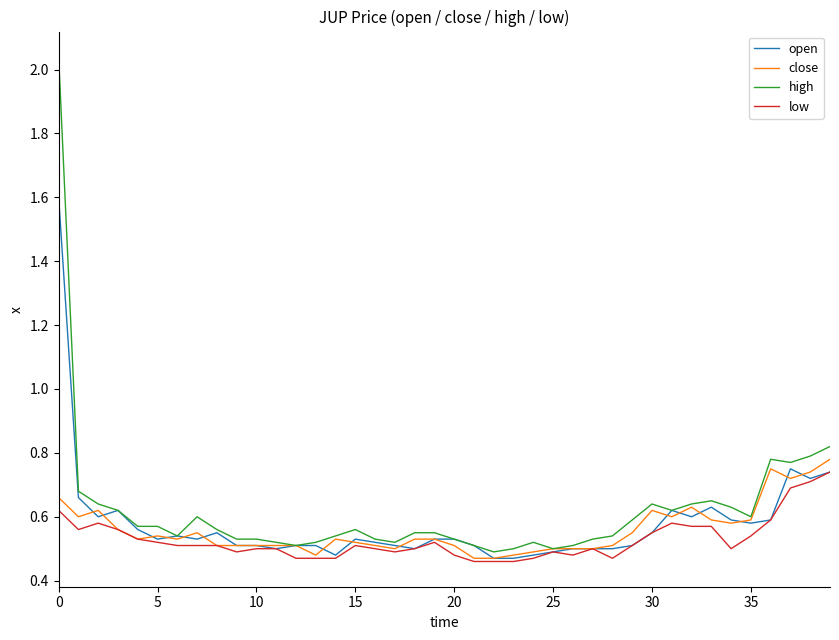

Count the open values in the range 0 to 1.

39